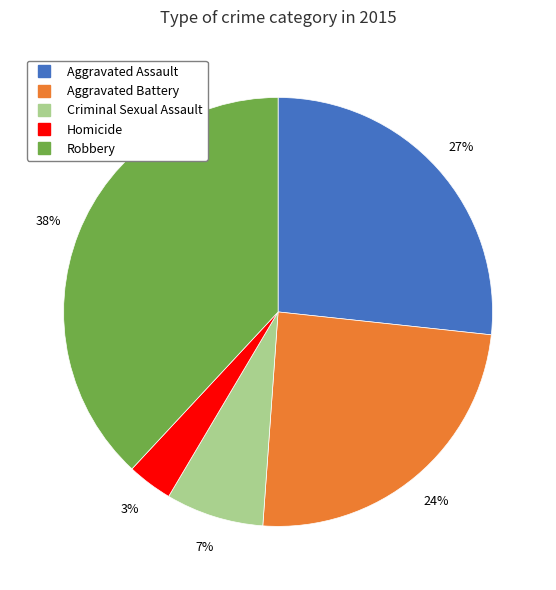

How many slices are in this pie chart?

5